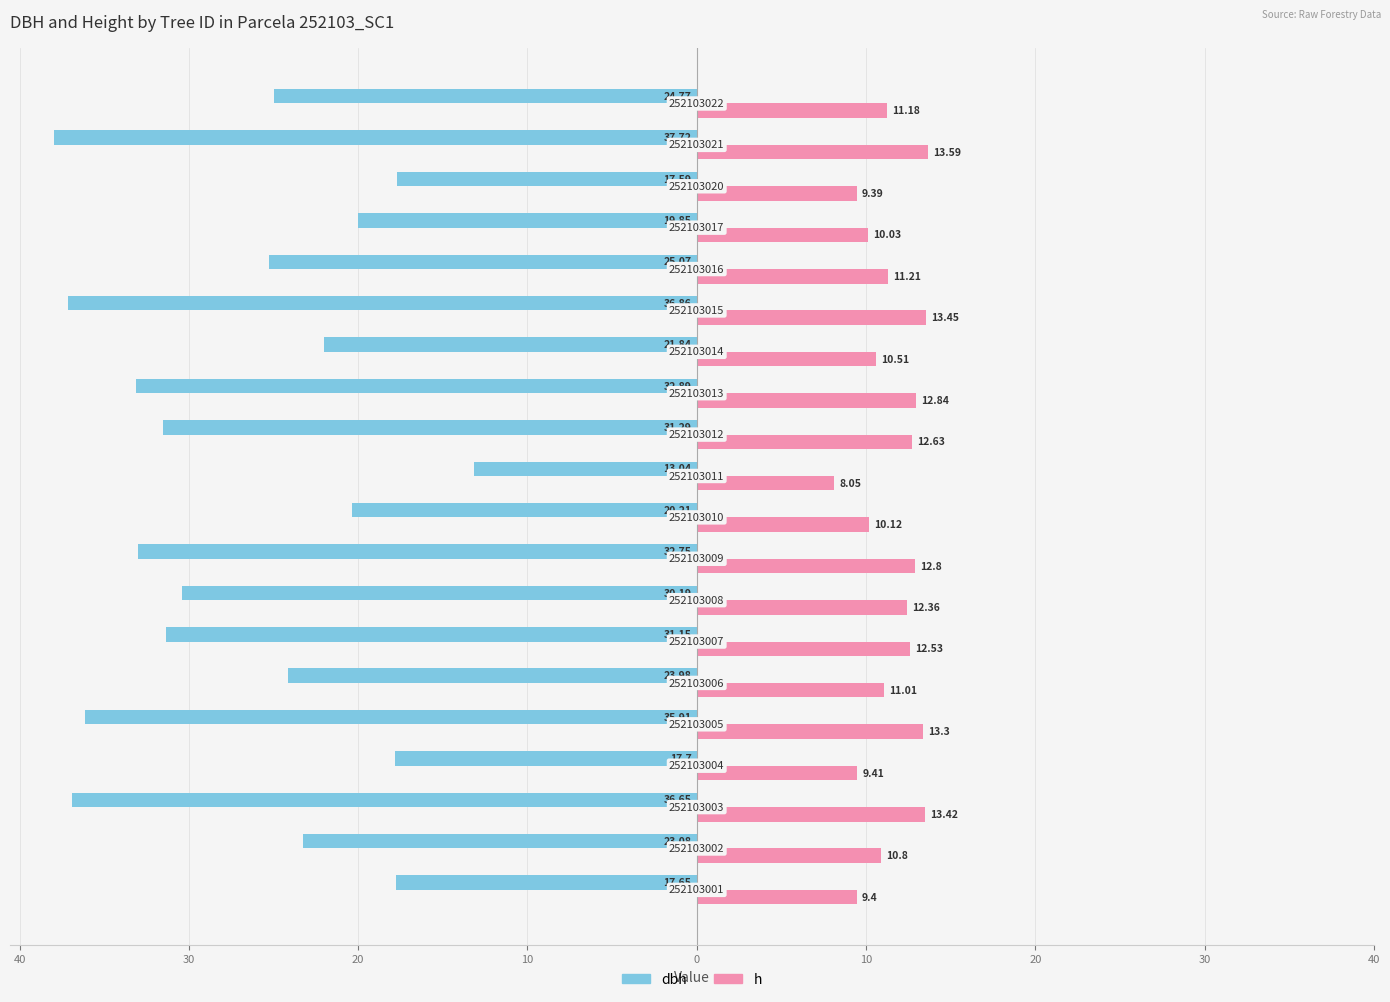

Which series has the widest spread of values?

dbh